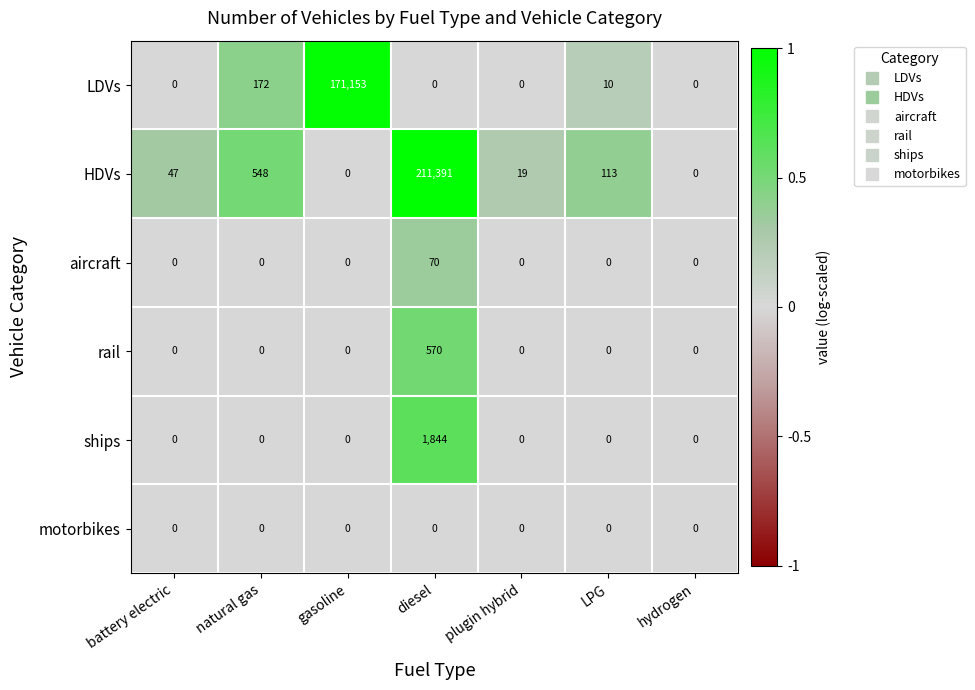

Rank the series by their maximum value, from lowest to highest.

motorbikes, aircraft, rail, ships, LDVs, HDVs